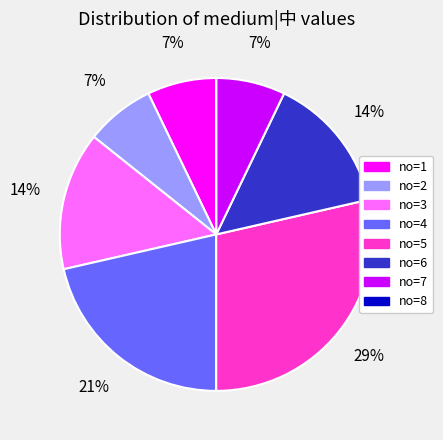

Do no=7 and no=6 together represent more than half of the pie?

No